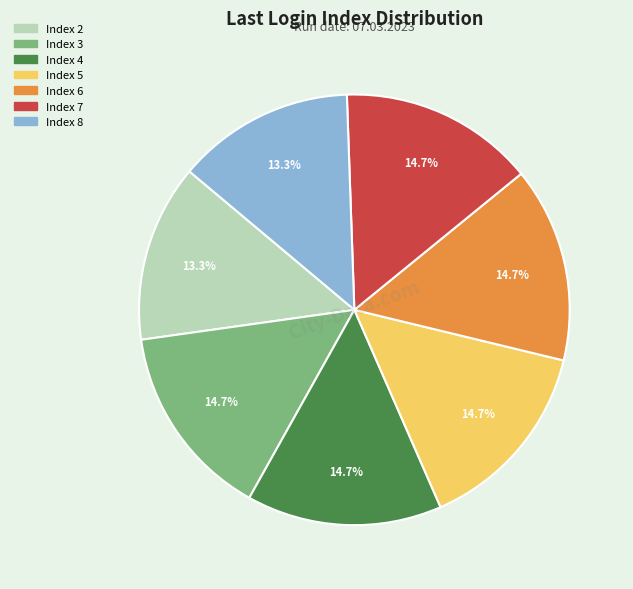

Is there any slice that represents more than half of the pie?

No